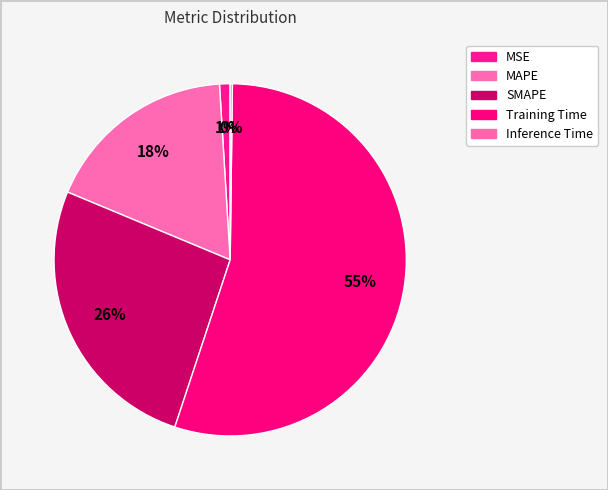

What percentage is NOT represented by MSE?

99.0%